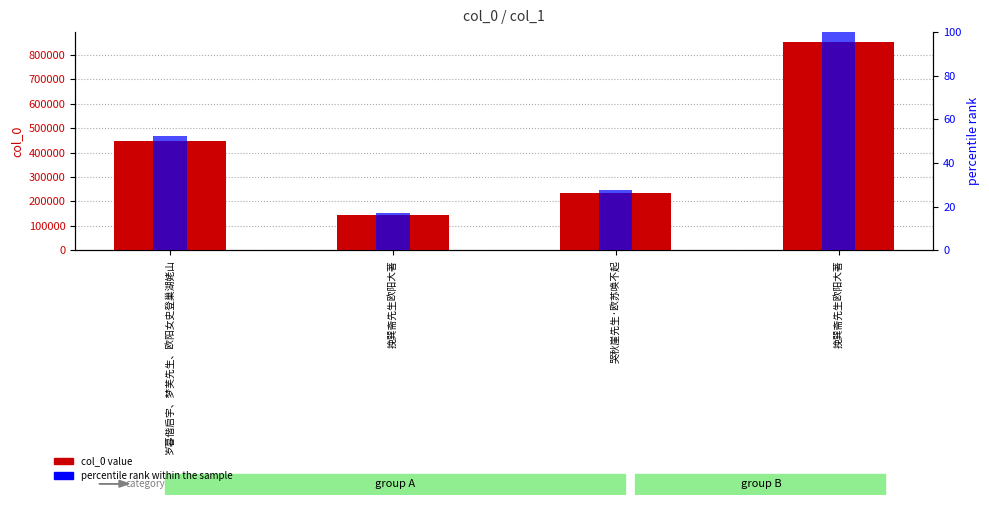

Is it true that col_0 value equals 217287.6 at 挽巽斋先生欧阳大著?

False